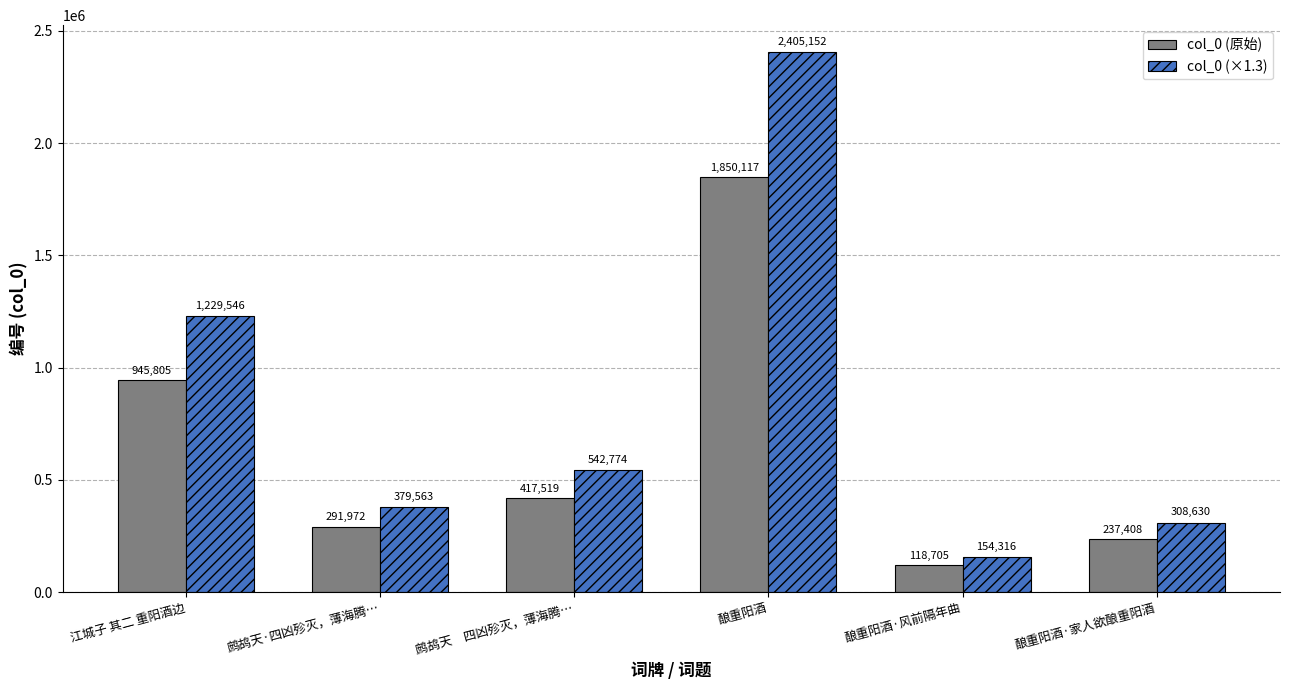

What is the value of the col_0 (×1.3) bar at the 5th from the left?

154316